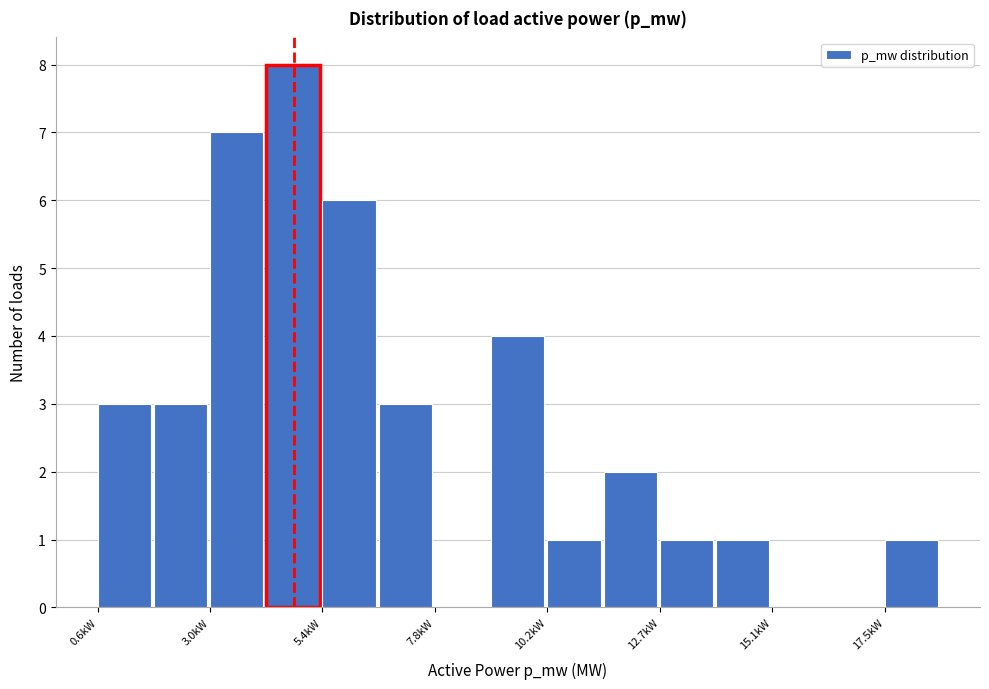

Around what value on the x-axis is the tallest bar? Give the approximate position of its centre, as read against the axis.

5.0